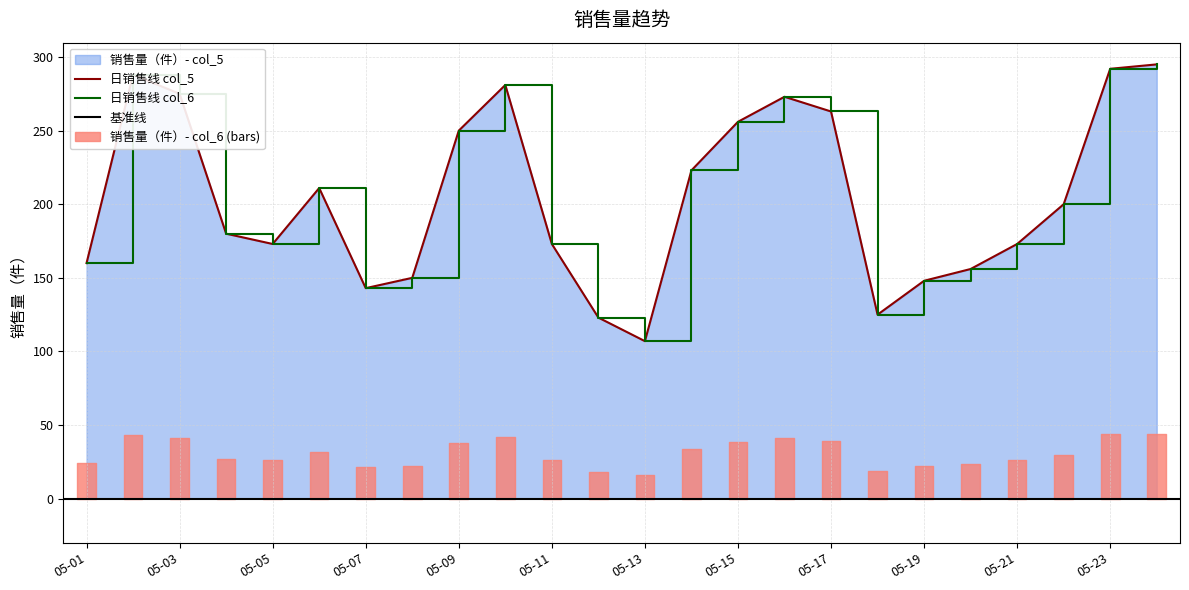

What is the value of the 销售量（件）- col_5 point at the 5th from the left?

173